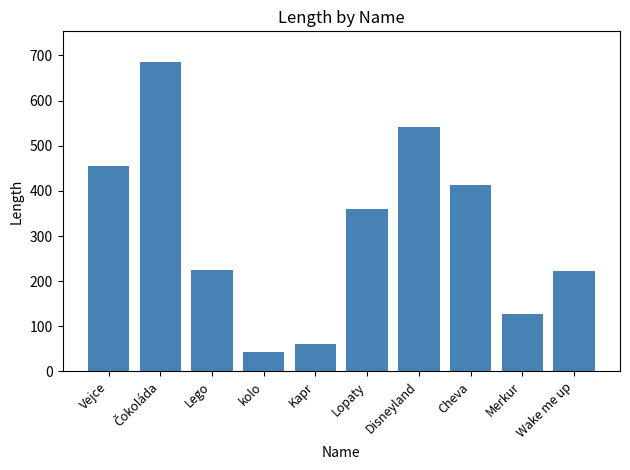

Is it true that the value at Merkur is 61?

False